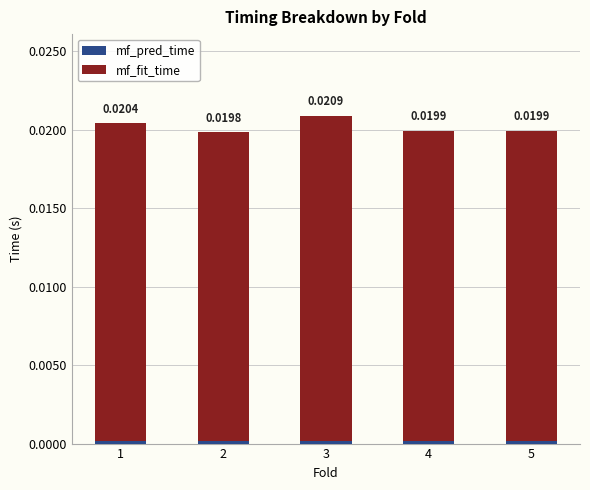

At which category is the sum across all series the highest?

3